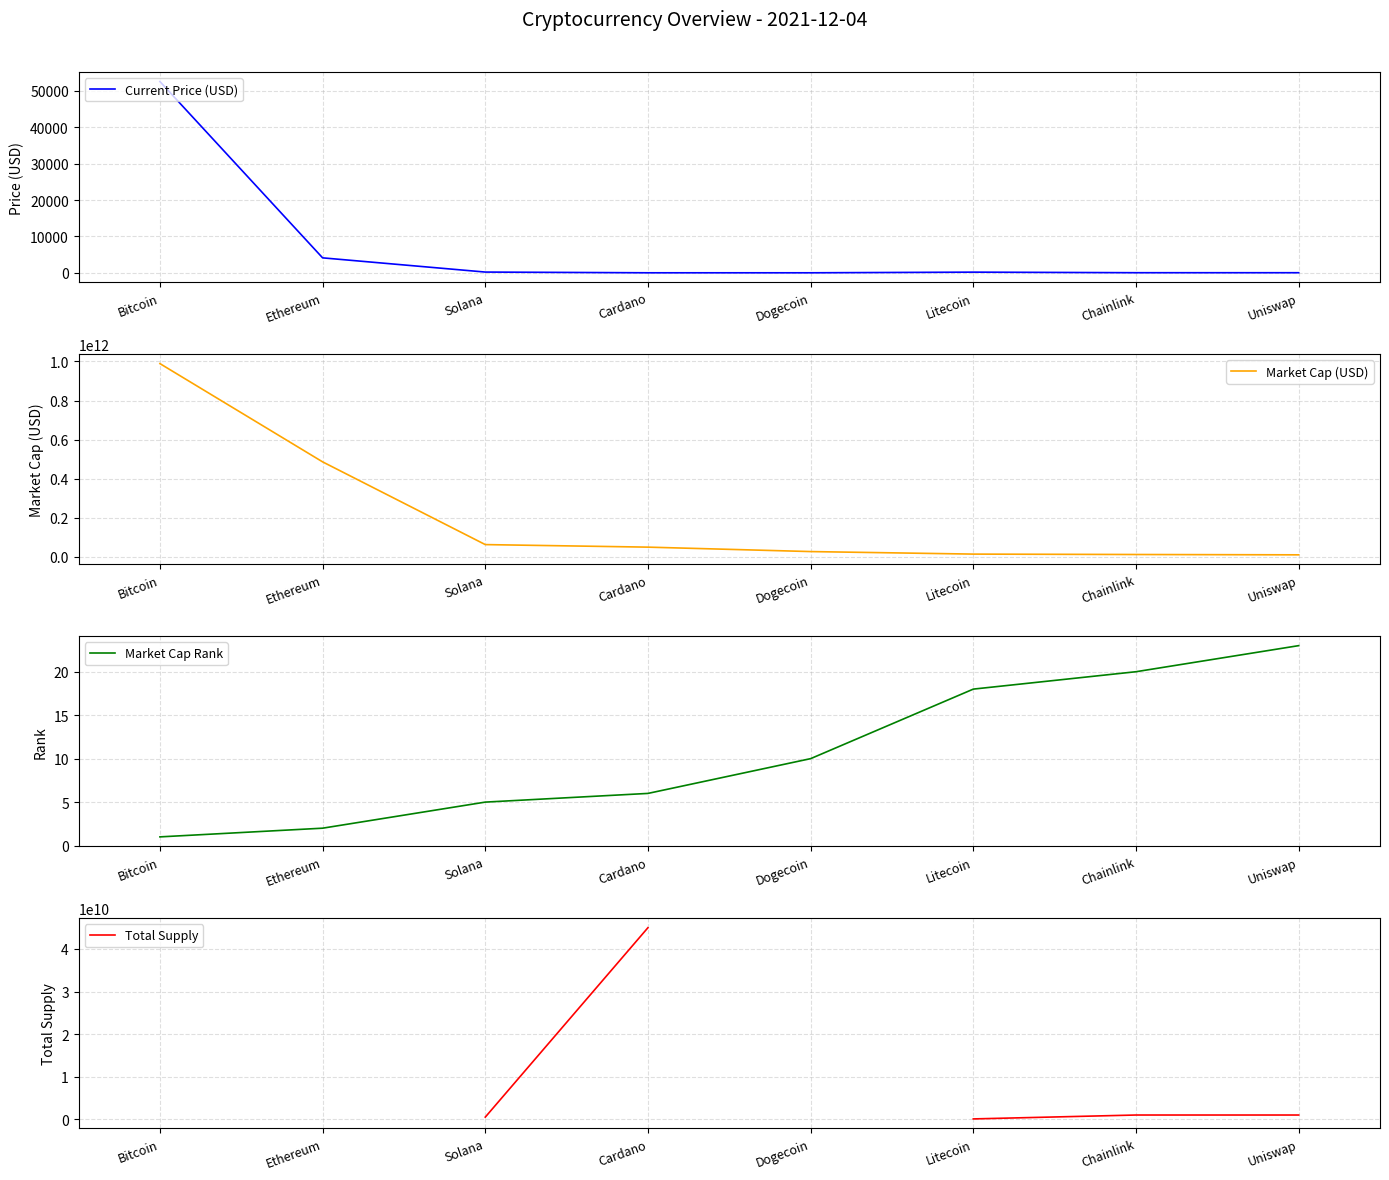

Is it true that Current Price (USD) equals 24844.4 at Bitcoin?

False